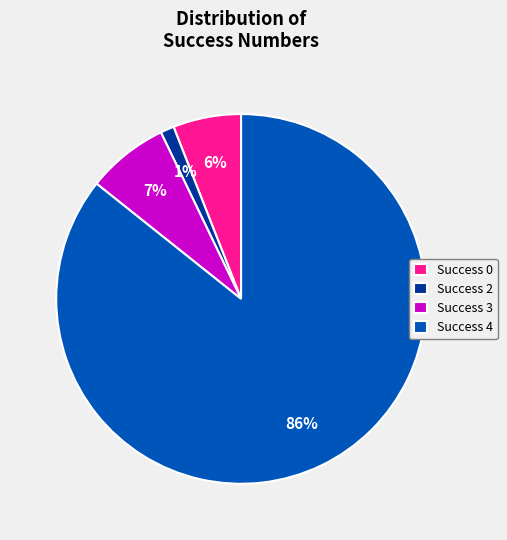

Count the number of slices in the pie.

4